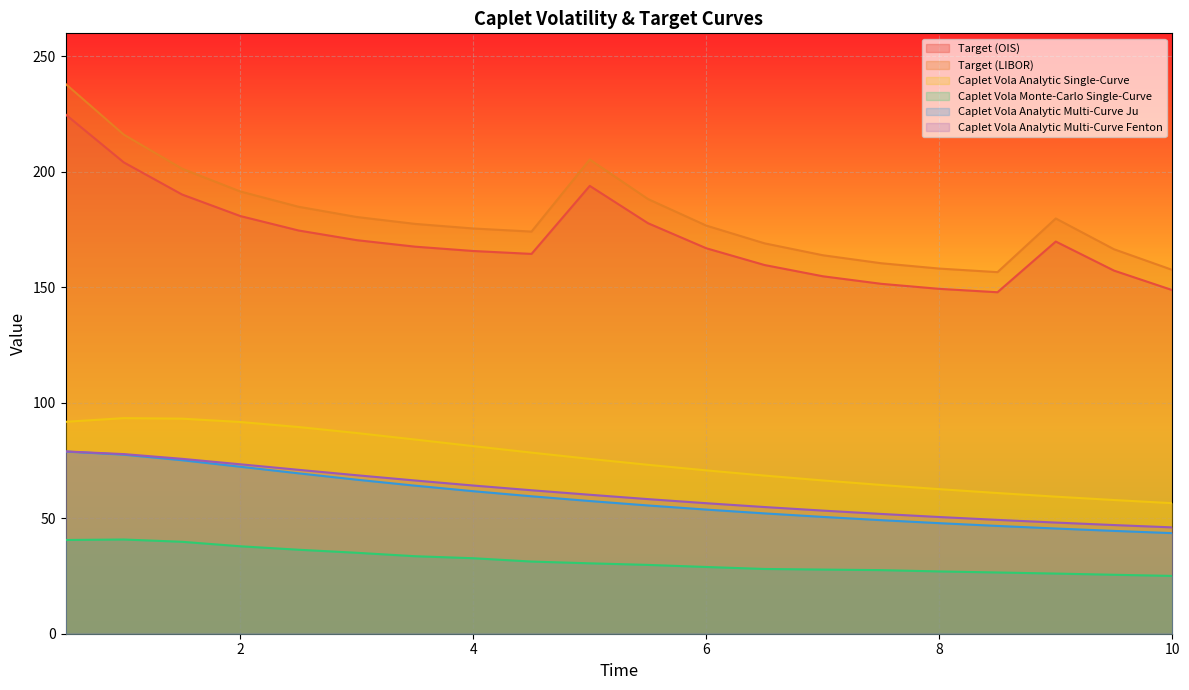

How many lines are shown in the chart?

6